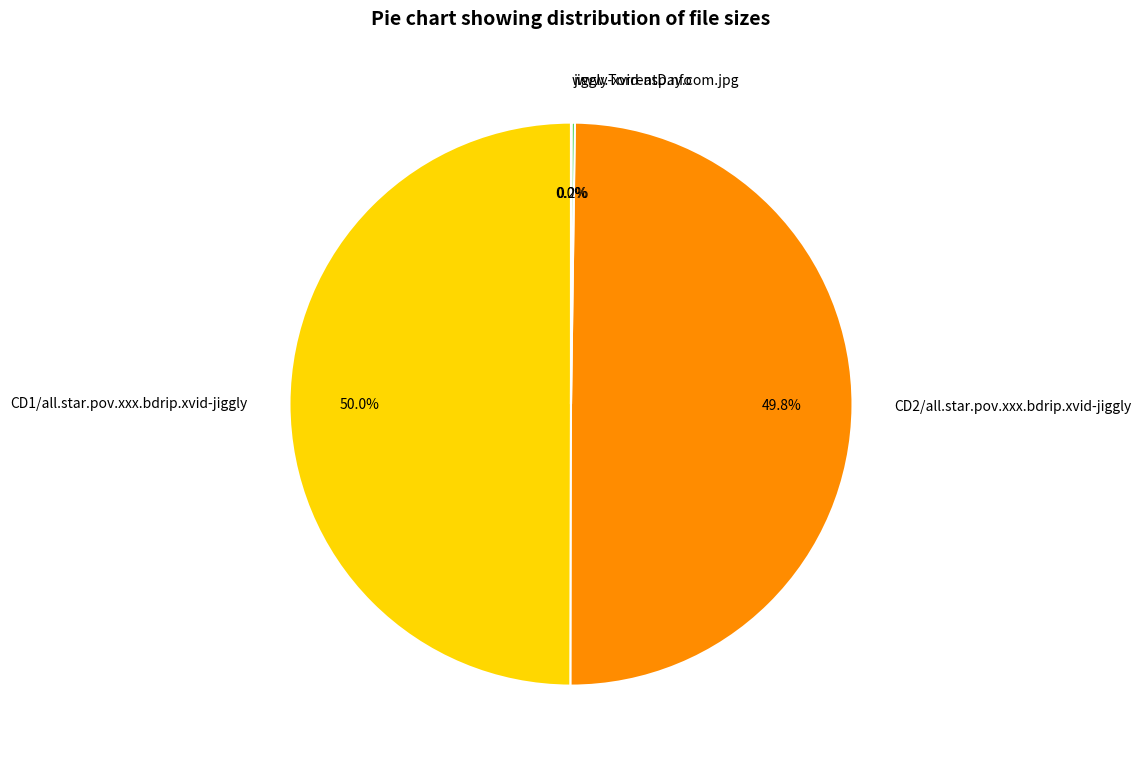

What is the ratio of the value at CD1/all.star.pov.xxx.bdrip.xvid-jiggly to the value at CD2/all.star.pov.xxx.bdrip.xvid-jiggly?

1.0